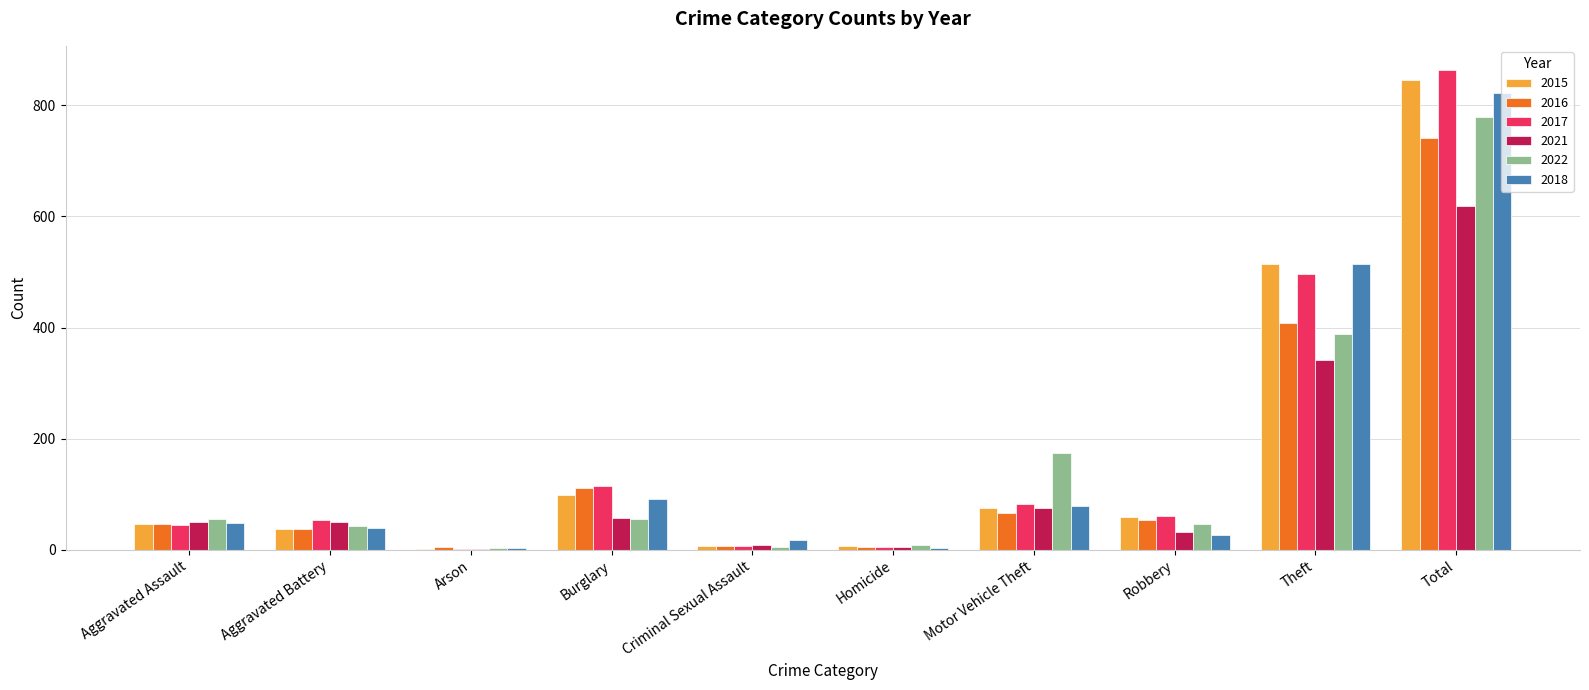

What is the average value of the 2018 series?

165